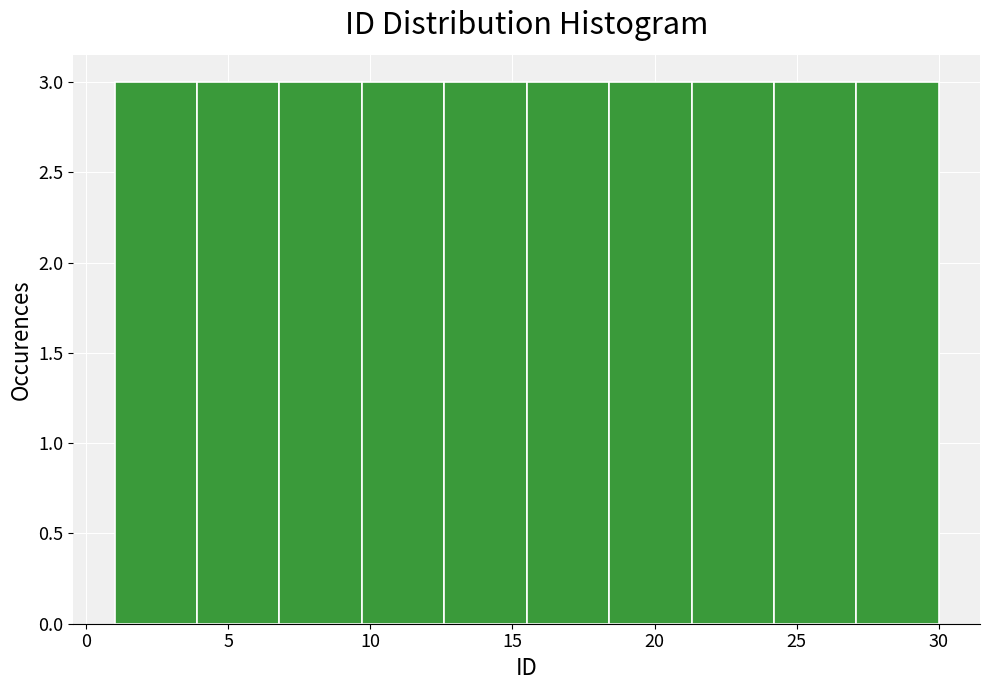

Reading left to right, list every bar in this chart as the range it spans on the x-axis followed by its height. Neither the bar edges nor the heights are printed on the chart, so give them approximately, as read against the axes.

1.0 to 3.9: 3
3.9 to 6.8: 3
6.8 to 9.7: 3
9.7 to 12.6: 3
12.6 to 15.5: 3
15.5 to 18.4: 3
18.4 to 21.3: 3
21.3 to 24.2: 3
24.2 to 27.1: 3
27.1 to 30.0: 3